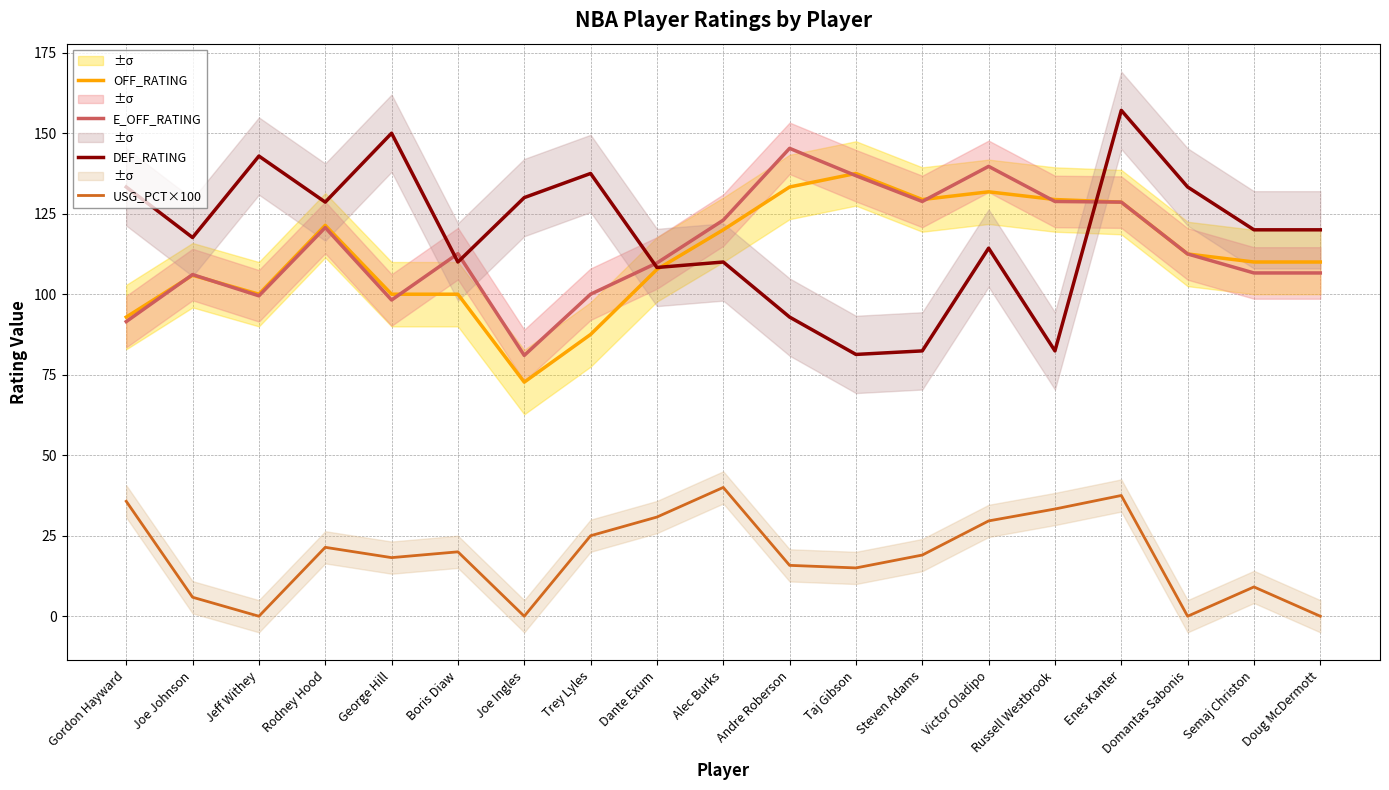

True or false: USG_PCT×100 and E_OFF_RATING intersect in this chart.

False